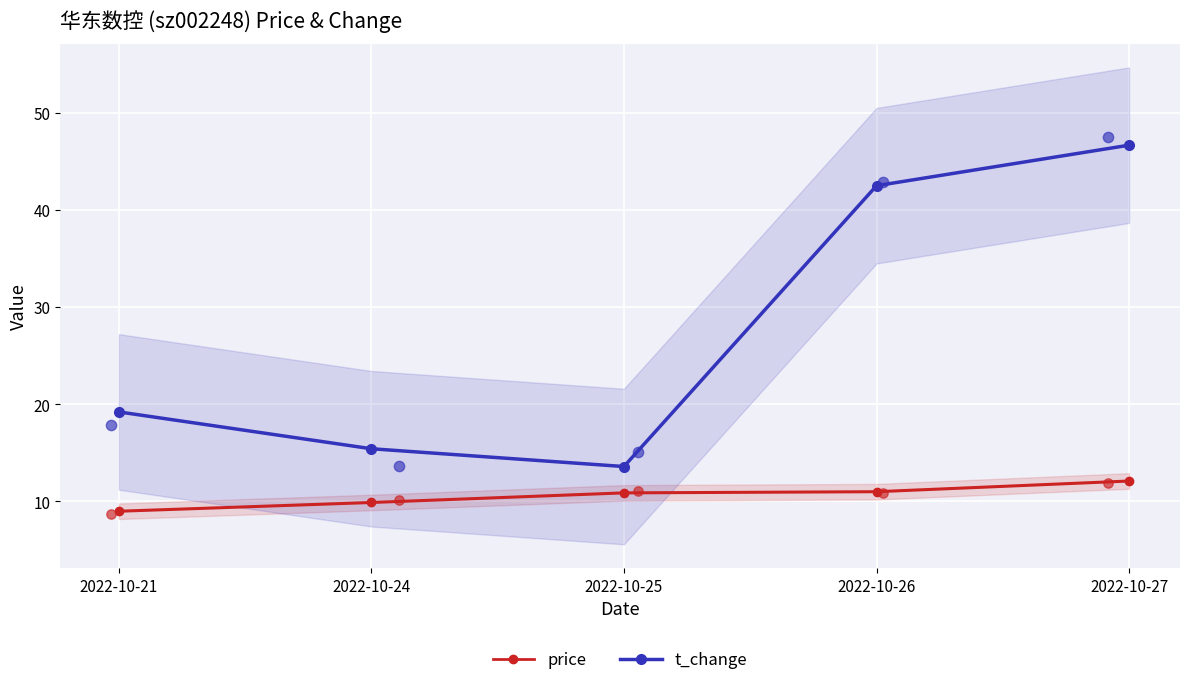

Which series has the widest spread of Y values?

t_change